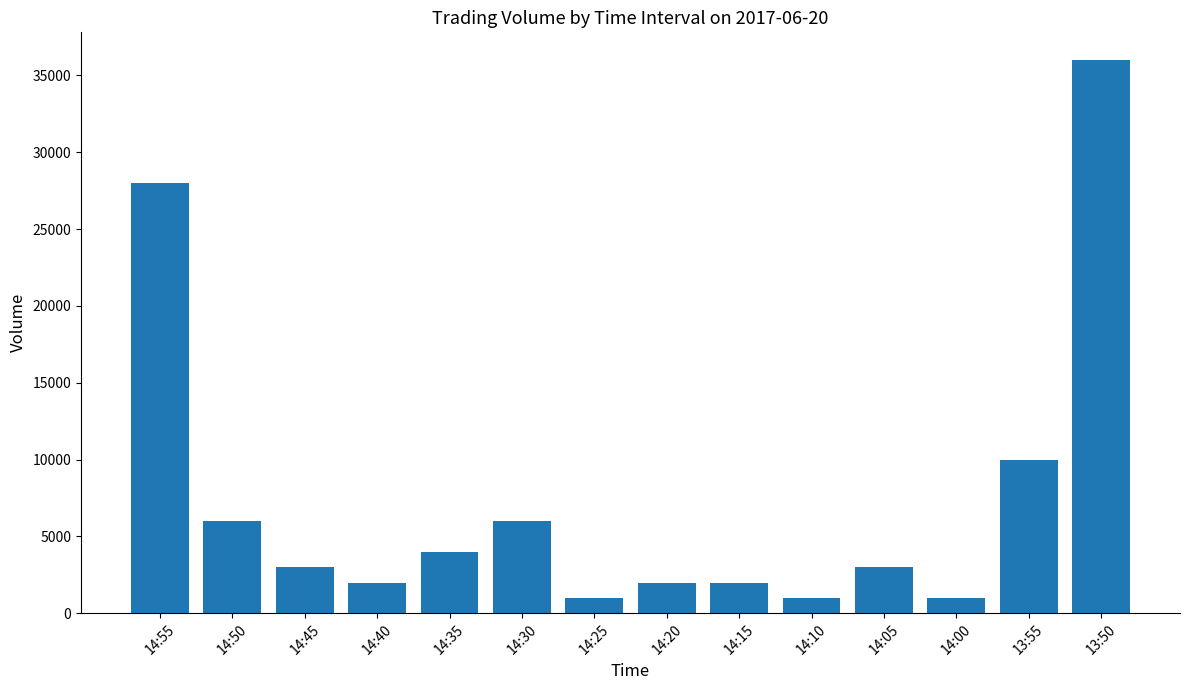

What is the smallest value displayed?

1000